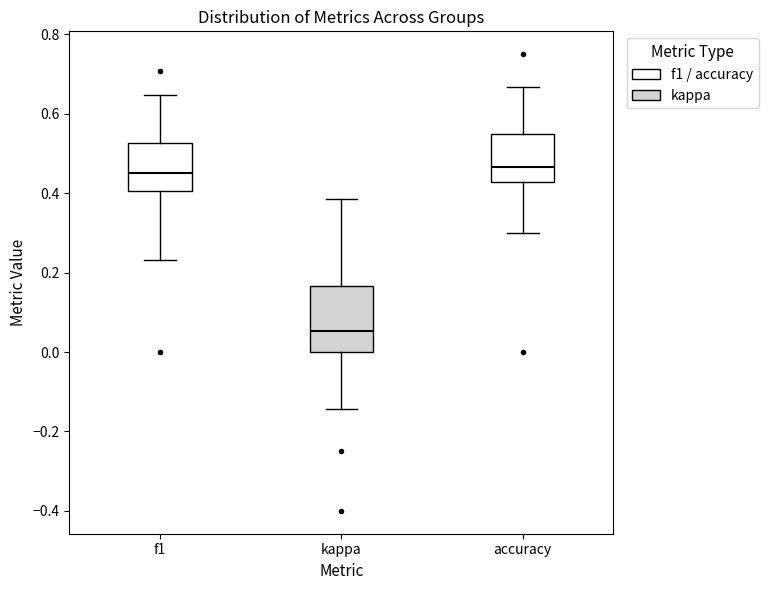

Reading left to right, read every box against the y-axis: the position of its median line, the range the box covers, and the ends of its whiskers. The values are not printed on the chart, so give them approximately, as read against the axis.

f1: median 0.46, box 0.40 to 0.52, whiskers 0.24 to 0.64
kappa: median 0.06, box 0.00 to 0.16, whiskers -0.14 to 0.38
accuracy: median 0.46, box 0.42 to 0.56, whiskers 0.30 to 0.66